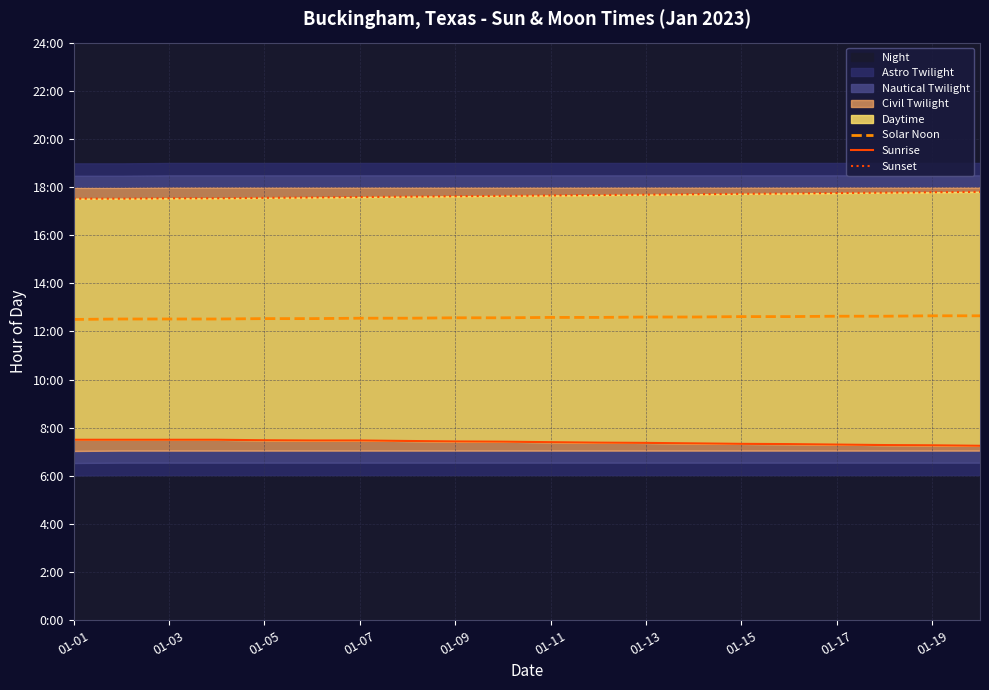

Where is Sunset nearest to the value 17?

01-01